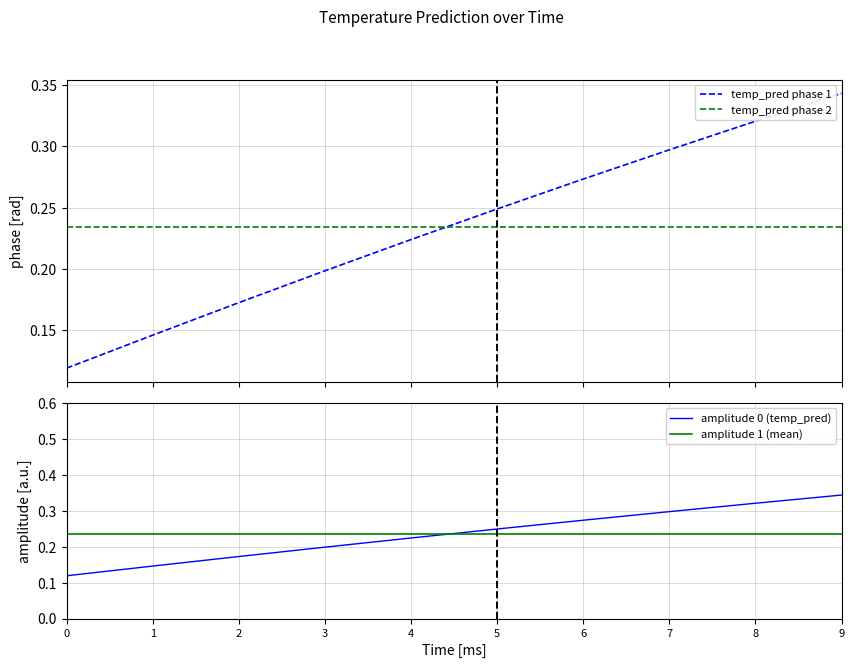

True or false: amplitude 1 (mean) and temp_pred phase 1 intersect in this chart.

True